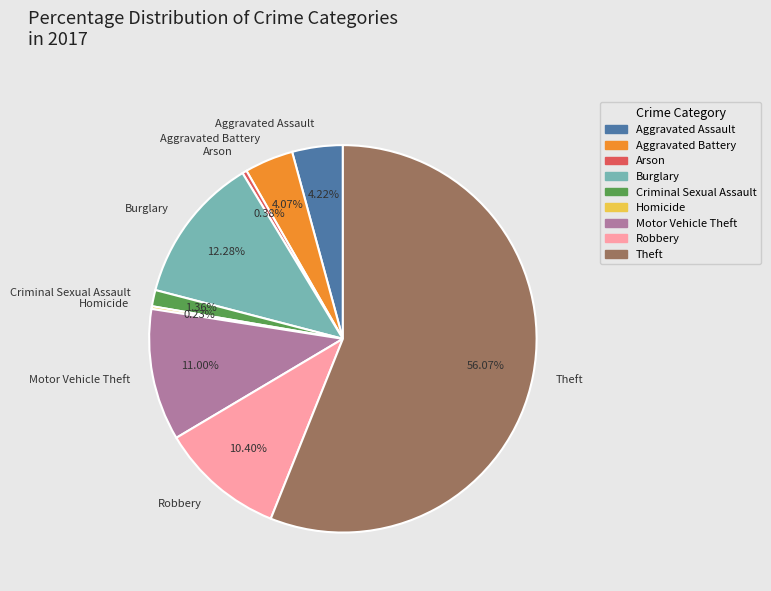

To the nearest percent, what is the difference between the Burglary and Theft slice percentages?

44%